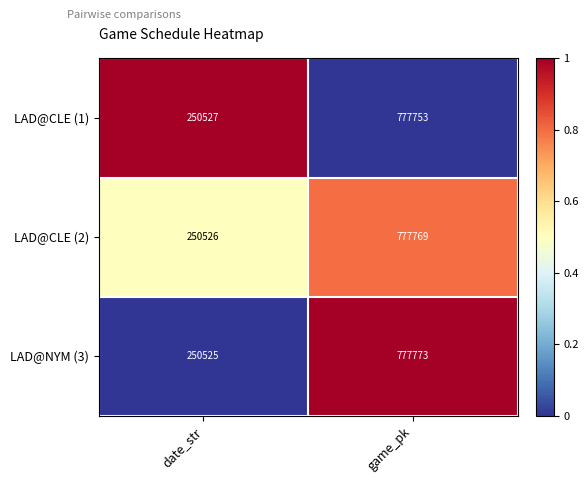

Which series has the largest total across all categories?

LAD@NYM (3)